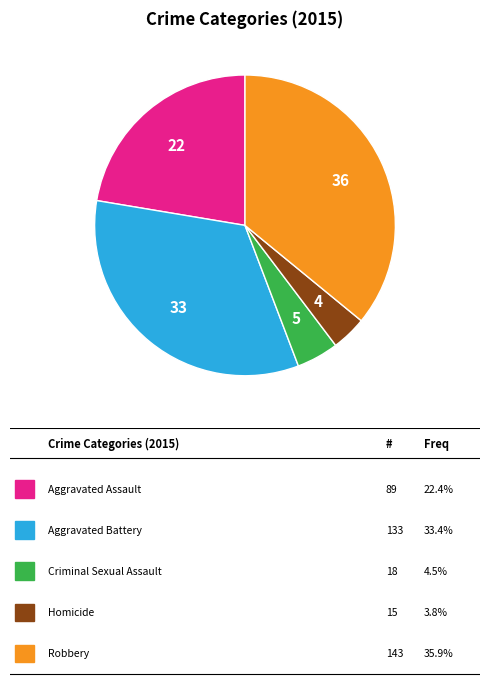

Is there a majority slice in this chart?

No